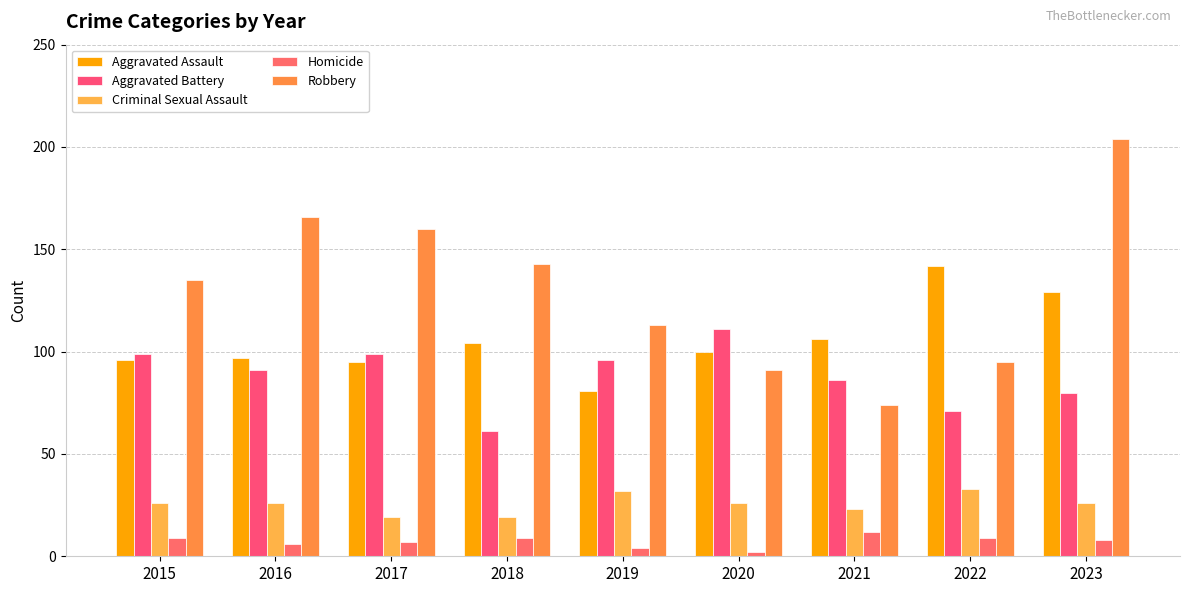

How many series are shown in this chart?

5